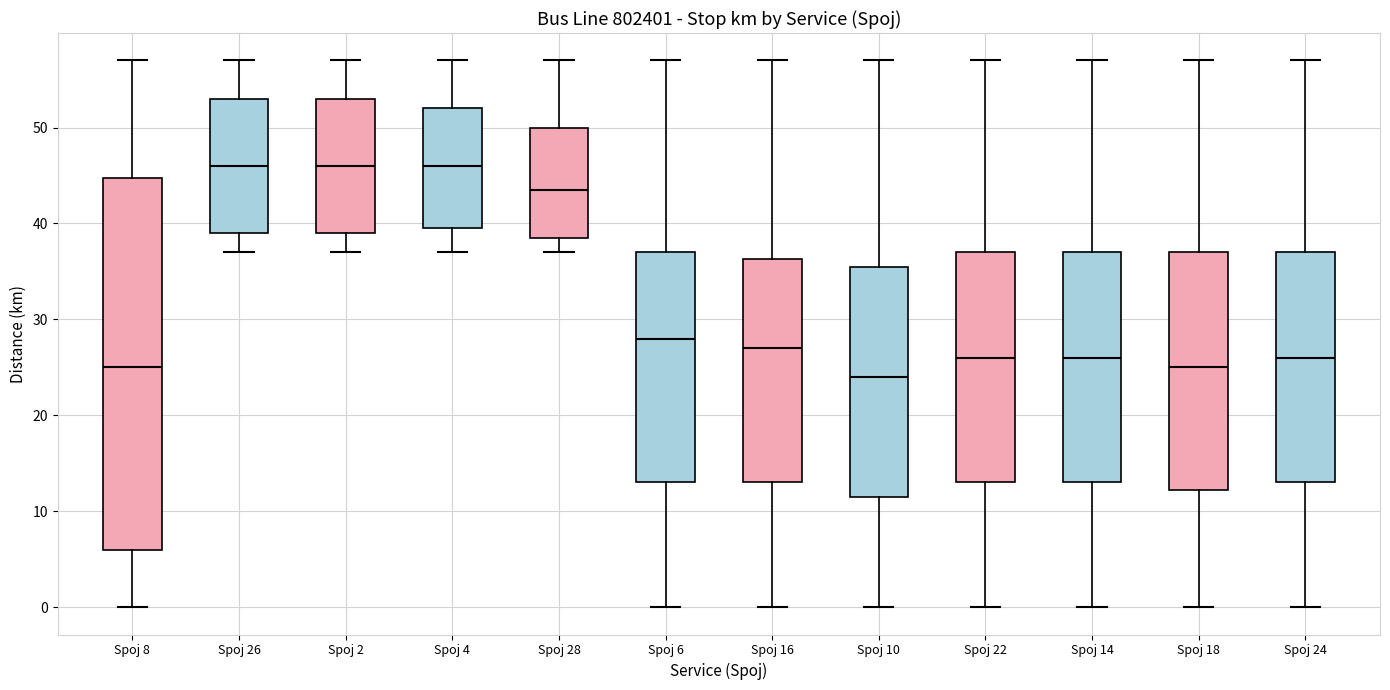

Reading left to right, read every box against the y-axis: the position of its median line, the range the box covers, and the ends of its whiskers. The values are not printed on the chart, so give them approximately, as read against the axis.

Spoj 8: median 25, box 6 to 45, whiskers 0 to 57
Spoj 26: median 46, box 39 to 53, whiskers 37 to 57
Spoj 2: median 46, box 39 to 53, whiskers 37 to 57
Spoj 4: median 46, box 40 to 52, whiskers 37 to 57
Spoj 28: median 44, box 39 to 50, whiskers 37 to 57
Spoj 6: median 28, box 13 to 37, whiskers 0 to 57
Spoj 16: median 27, box 13 to 36, whiskers 0 to 57
Spoj 10: median 24, box 12 to 36, whiskers 0 to 57
Spoj 22: median 26, box 13 to 37, whiskers 0 to 57
Spoj 14: median 26, box 13 to 37, whiskers 0 to 57
Spoj 18: median 25, box 12 to 37, whiskers 0 to 57
Spoj 24: median 26, box 13 to 37, whiskers 0 to 57